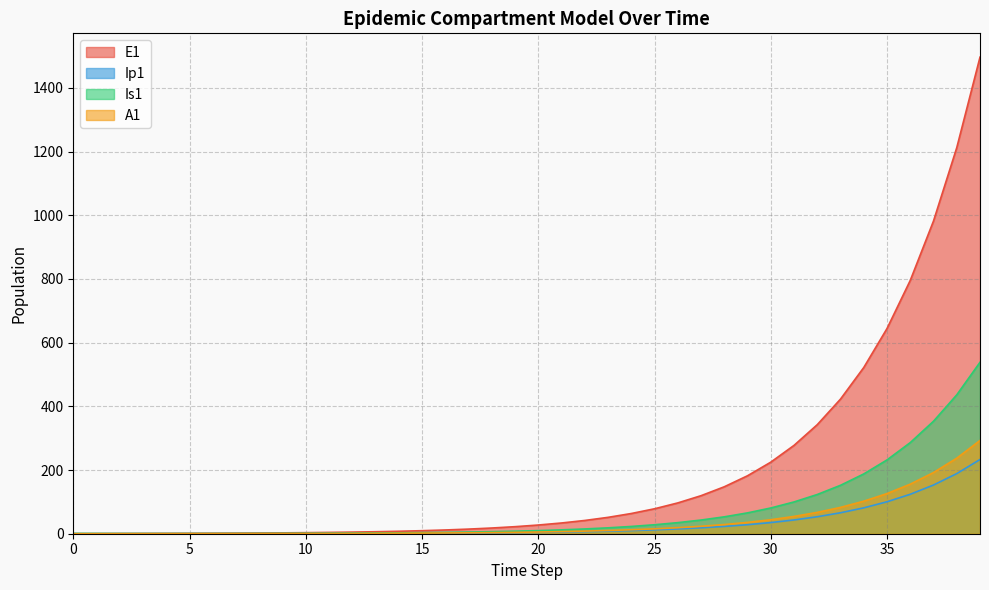

What is the maximum value shown in the chart?

1496.2